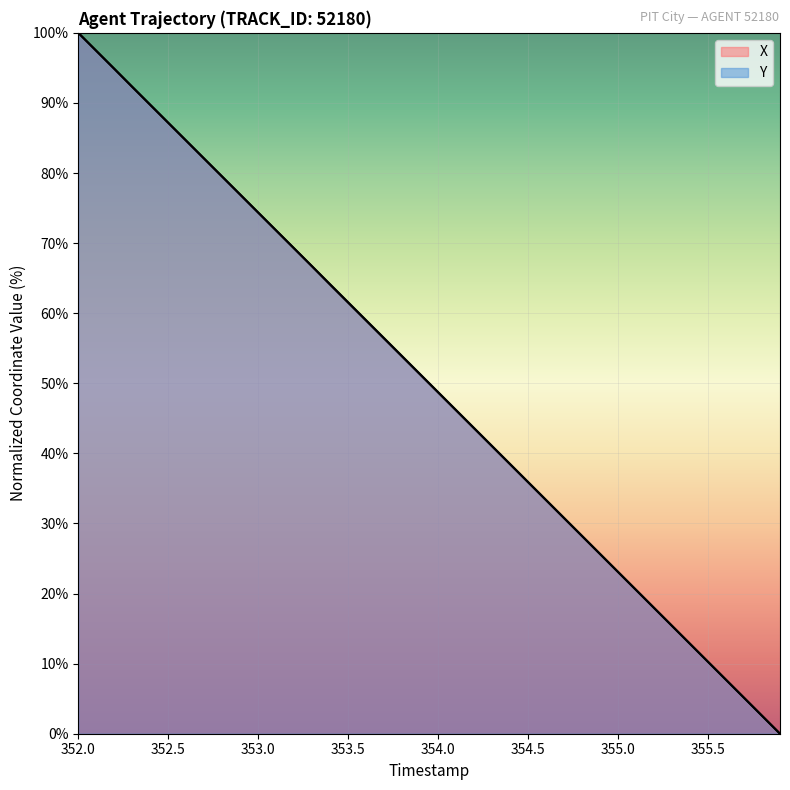

How many times do X and Y cross each other?

1